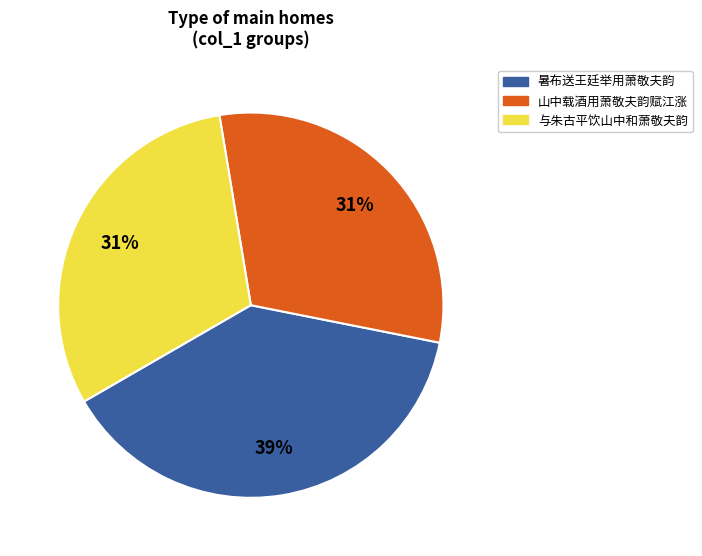

Between 暑布送王廷举用萧敬夫韵 and 与朱古平饮山中和萧敬夫韵, which is larger?

暑布送王廷举用萧敬夫韵